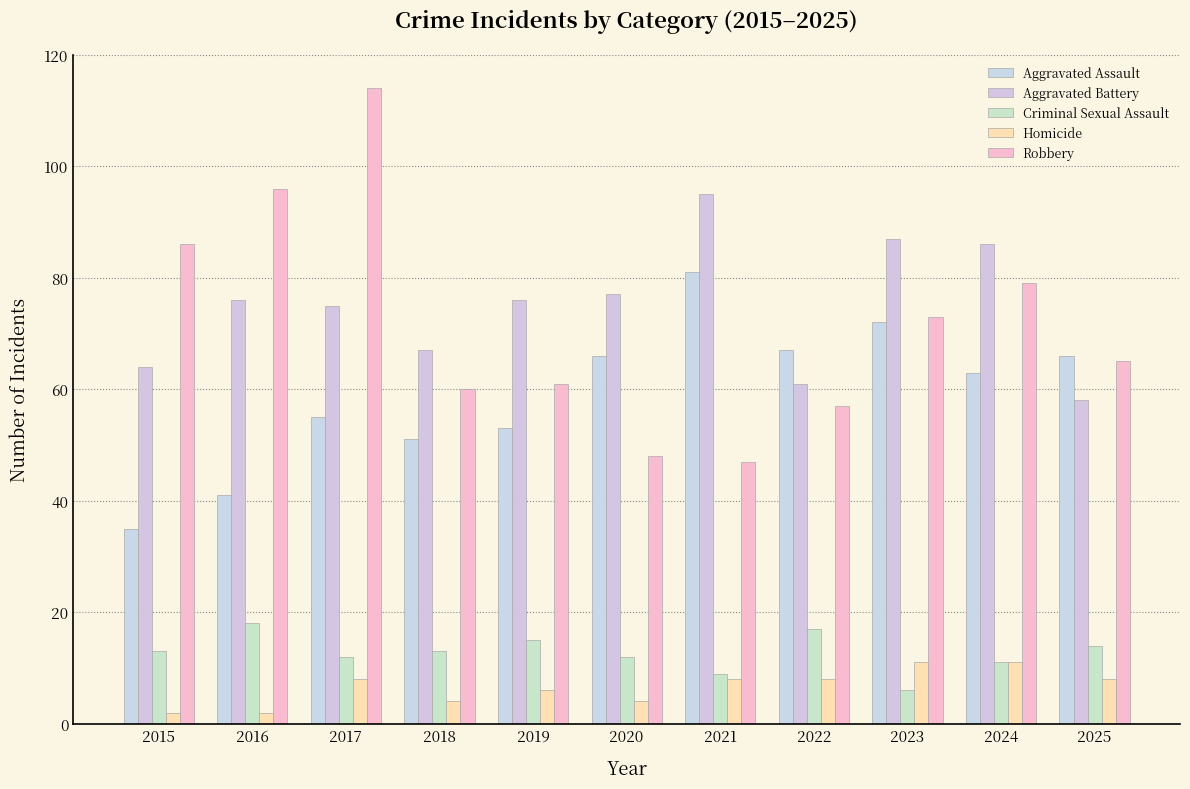

The Robbery series shows 86 at 2015. True or false?

True